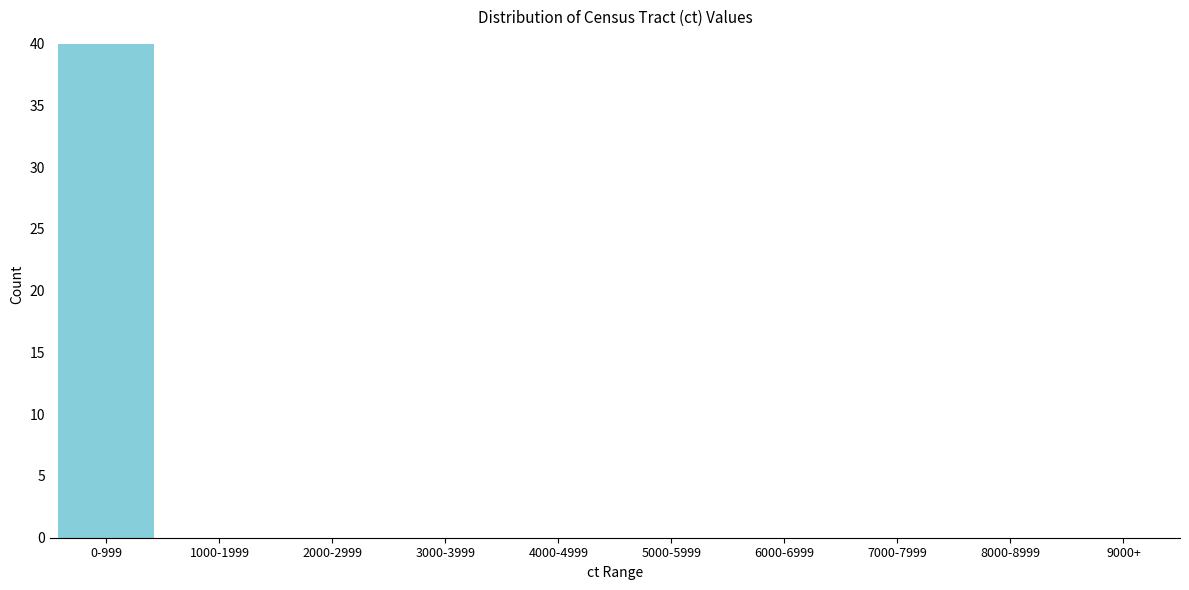

Reading left to right, list all the values displayed in this chart.

0-999=40	1000-1999=0	2000-2999=0	3000-3999=0	4000-4999=0	5000-5999=0	6000-6999=0	7000-7999=0	8000-8999=0	9000+=0